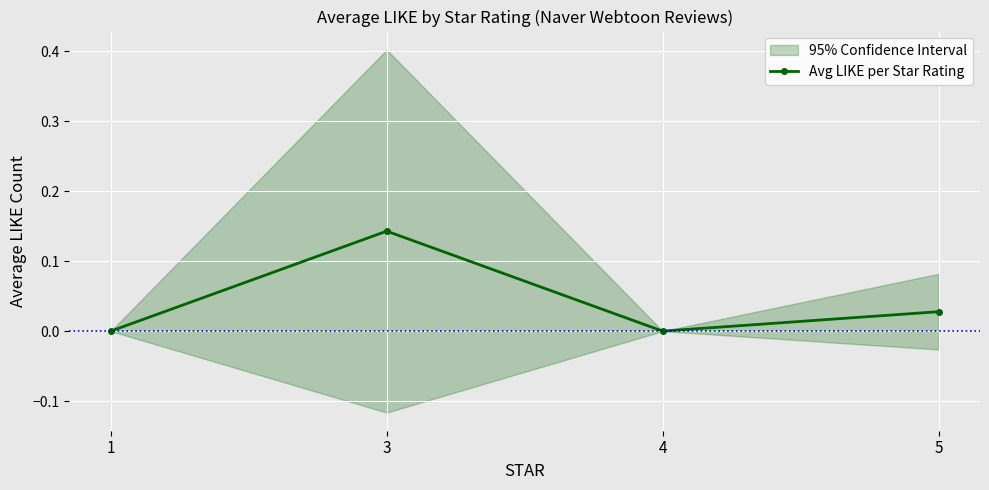

Is it true that the value at 4 is -0.1?

False